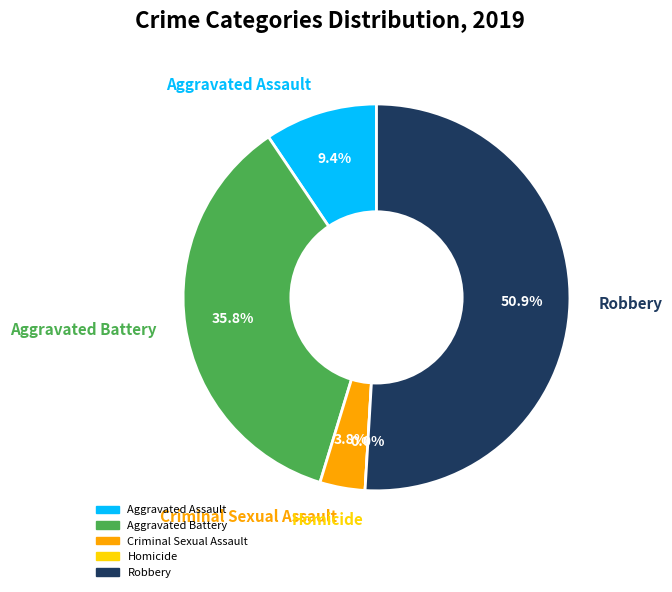

To the nearest percent, what is the difference between the largest and smallest slice percentages?

51%